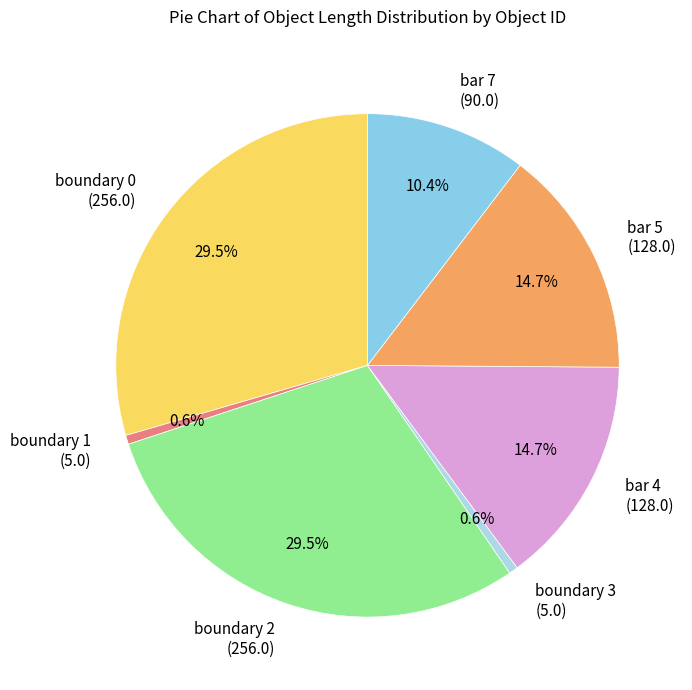

What percentage do bar 4 (128.0) and boundary 1 (5.0) together represent?

15.3%